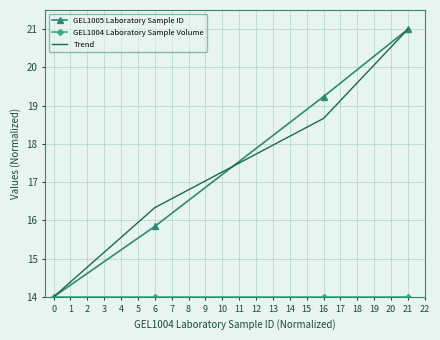

Where does the GEL1005 Laboratory Sample ID series first go above 19?

16